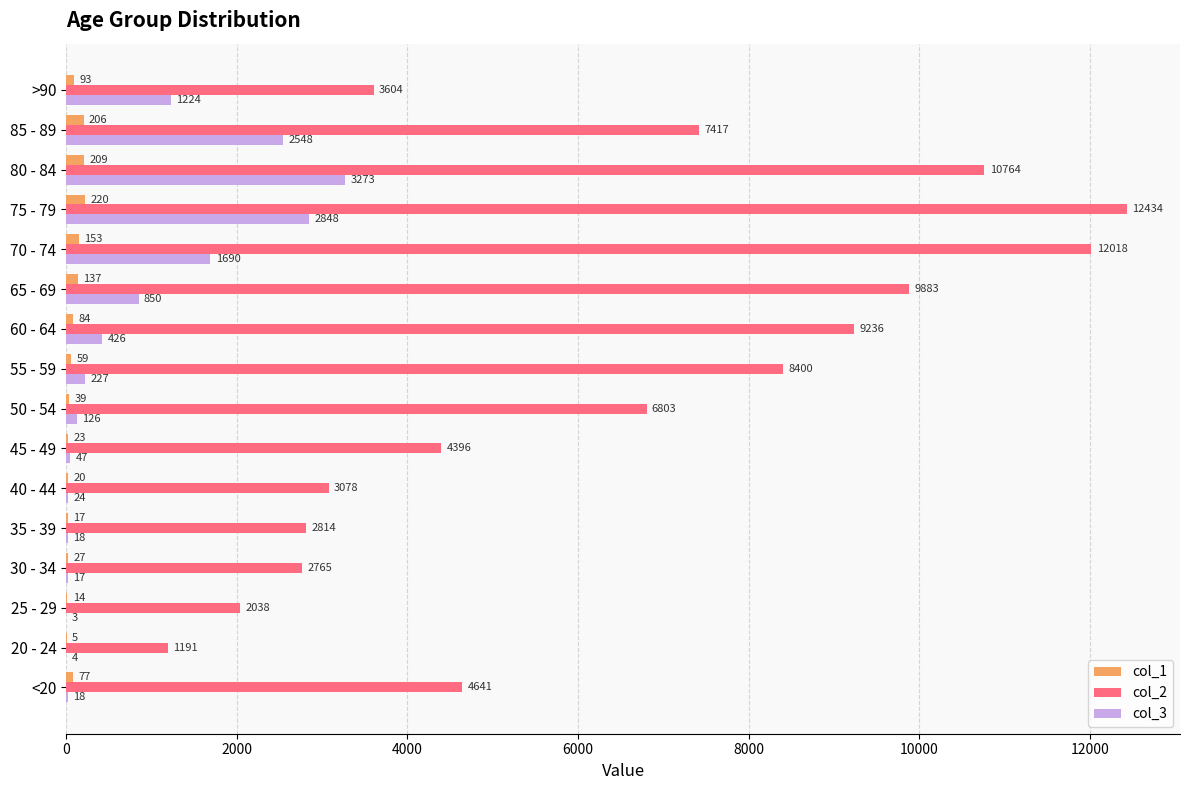

Is the value of col_1 at 70 - 74 greater than the value of col_2 at 65 - 69?

No